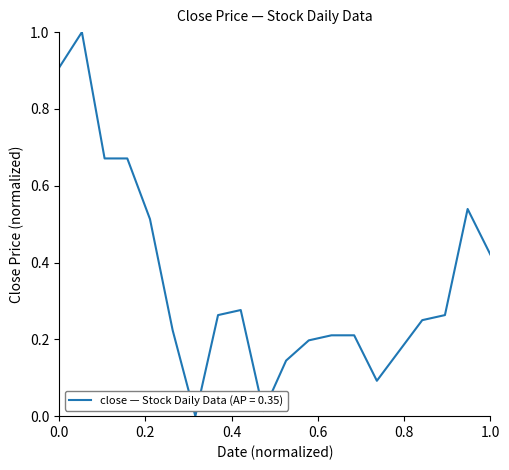

What is the maximum value shown in the chart?

1.0